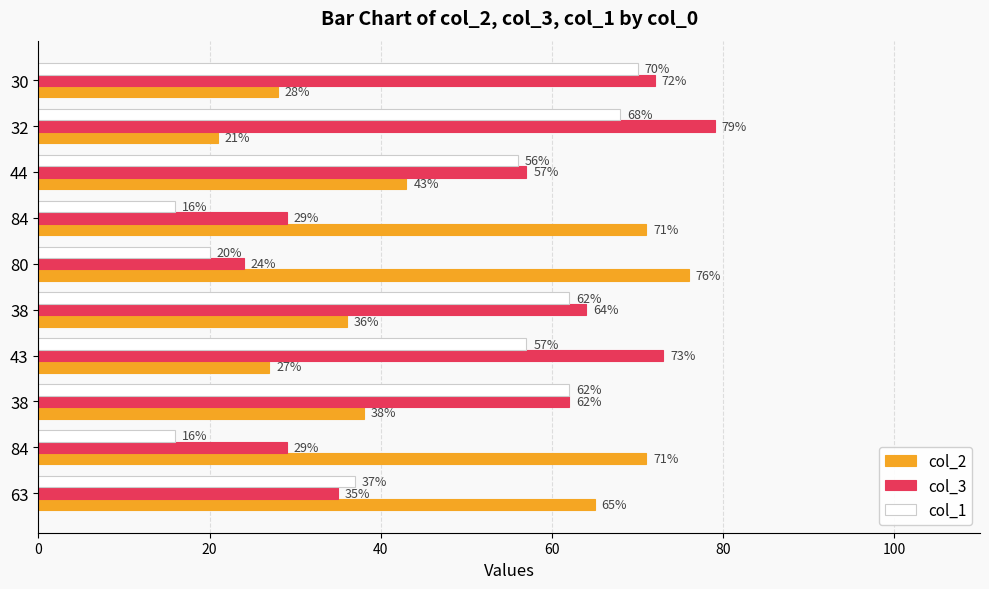

How many categories are shown in the chart?

10